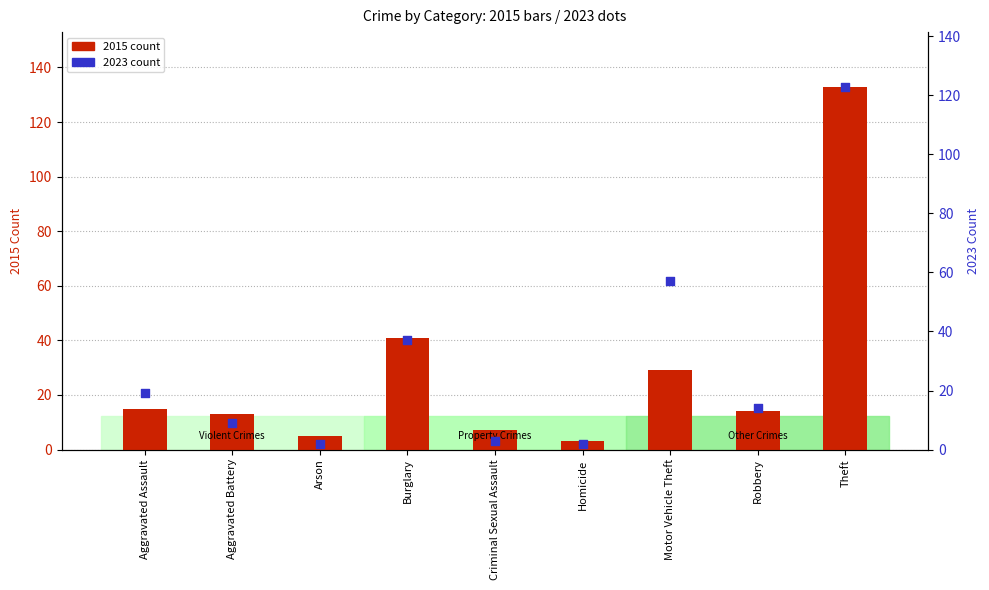

Which series contains the highest Y value?

2015 count